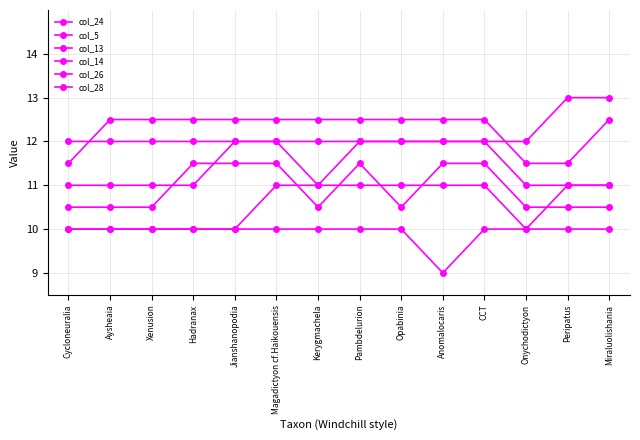

How many data points in col_26 are less than 12?

3